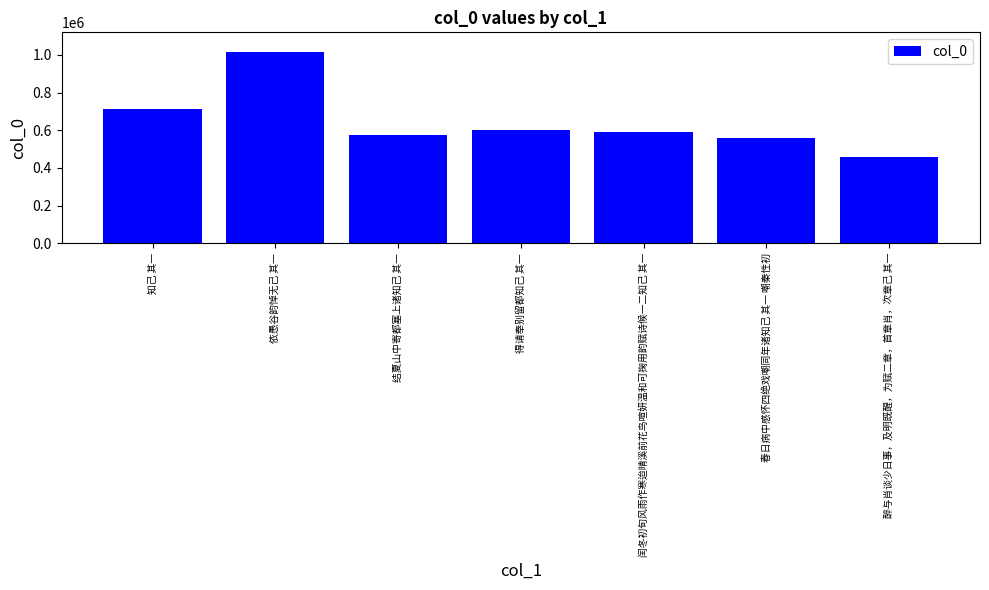

Reading left to right, list all the values displayed in this chart.

715027	1017357	575572	600600	589007	560242	459744